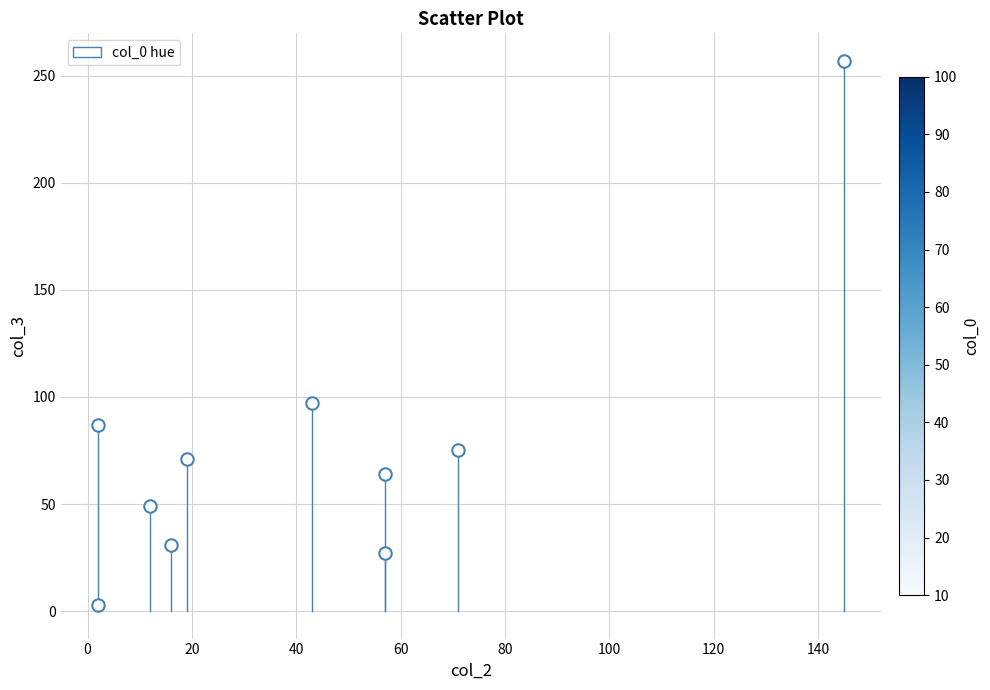

What Y value in the scatter plot is closest to 130?

97